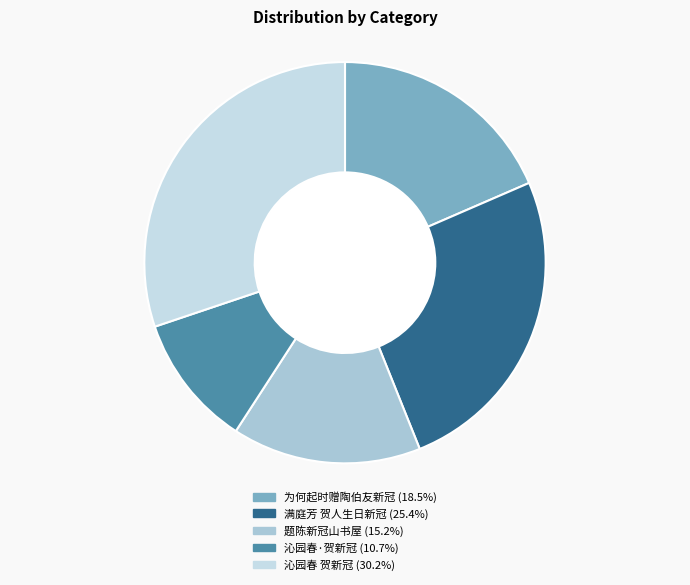

Count the number of slices in the pie.

5